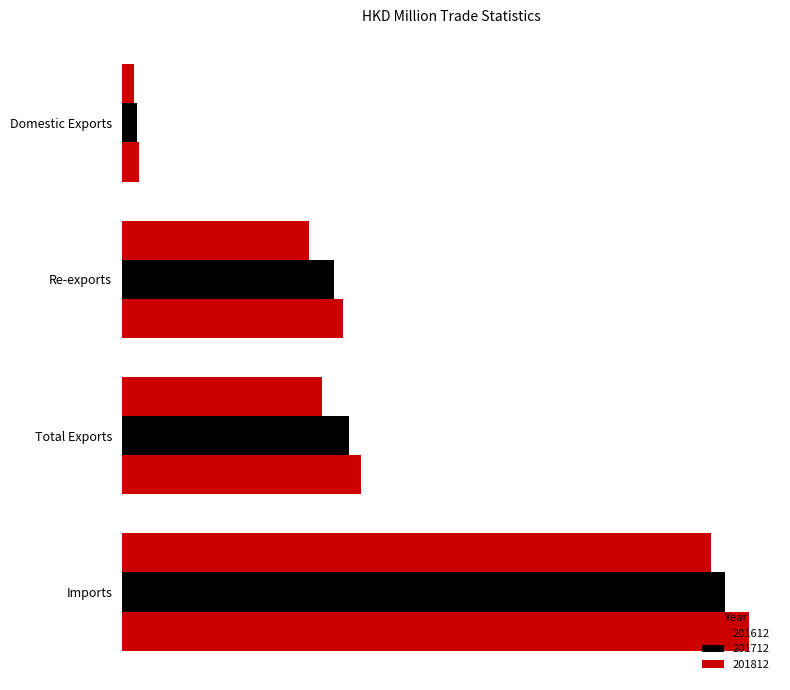

What is the label of the 4th bar from the left?

Imports